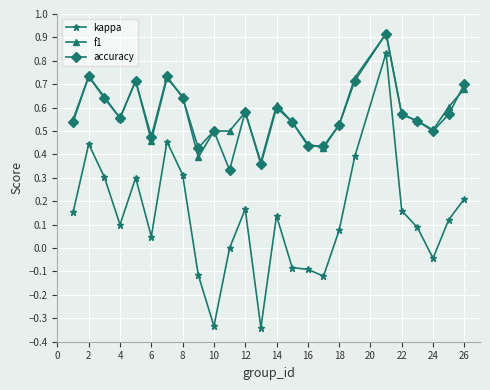

True or false: kappa and accuracy cross at least once.

False